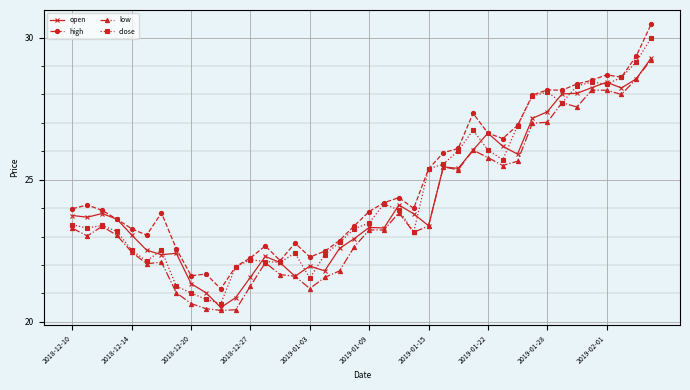

True or false: high and low intersect in this chart.

False